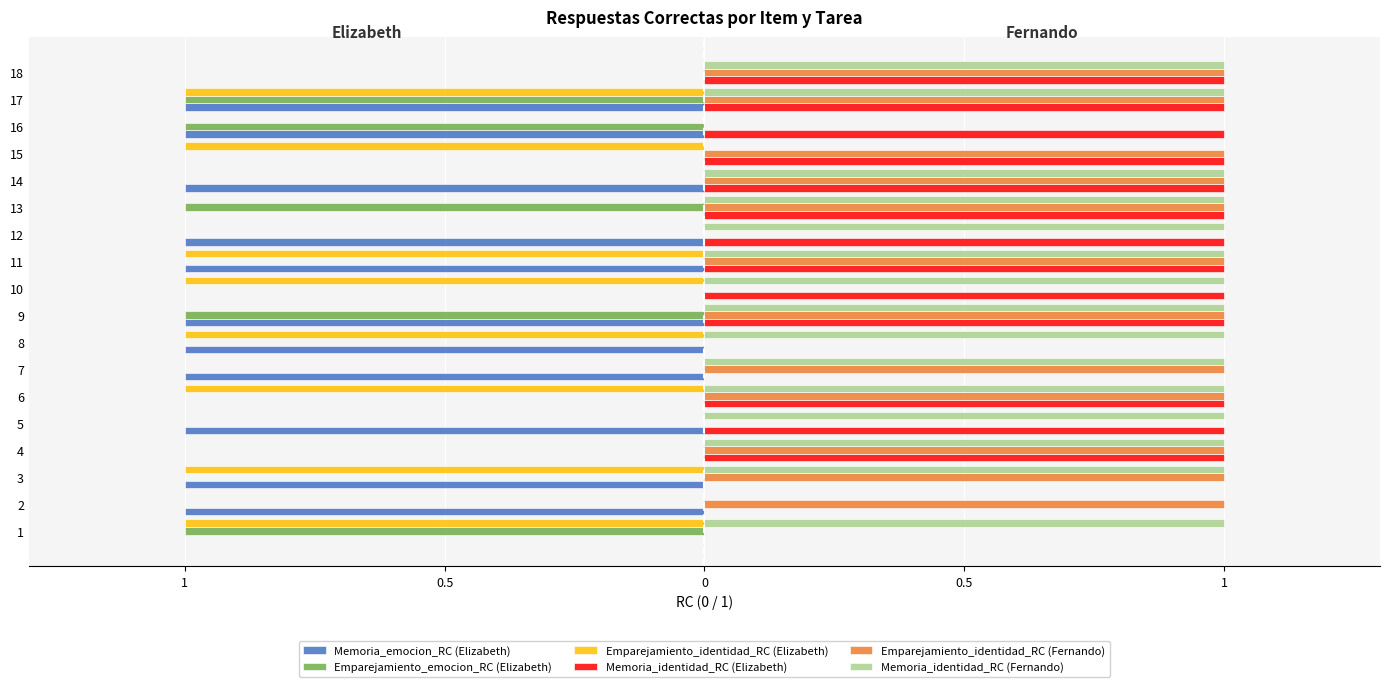

What is the label of the 9th bar from the right?

9